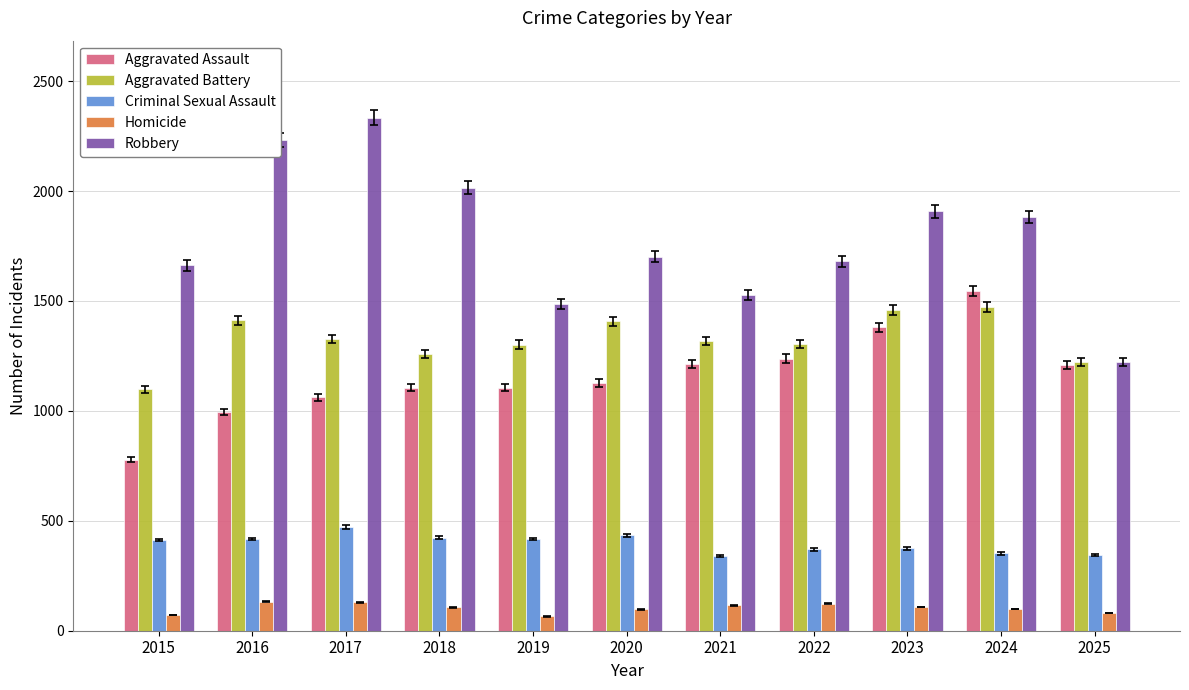

What is the average value of the Homicide series?

103